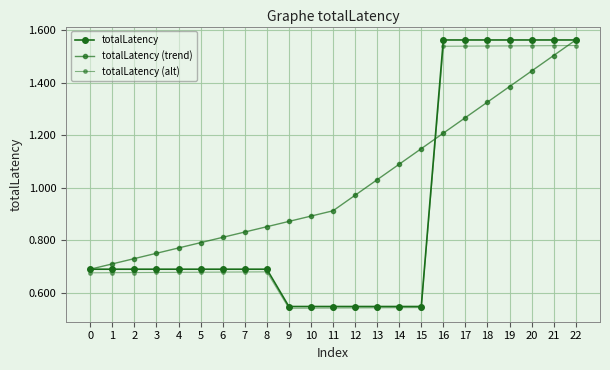

Which category has the highest value in the totalLatency series?

16